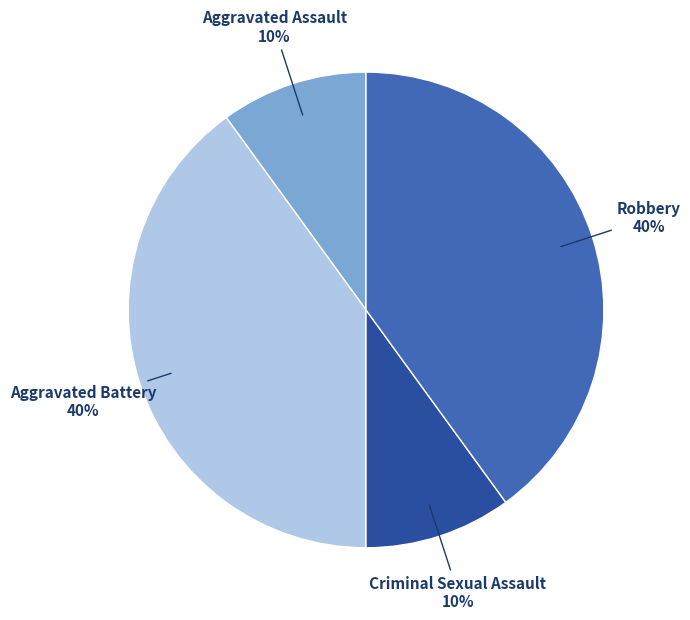

To the nearest percent, what is the combined percentage of Criminal Sexual Assault and Aggravated Assault?

20%